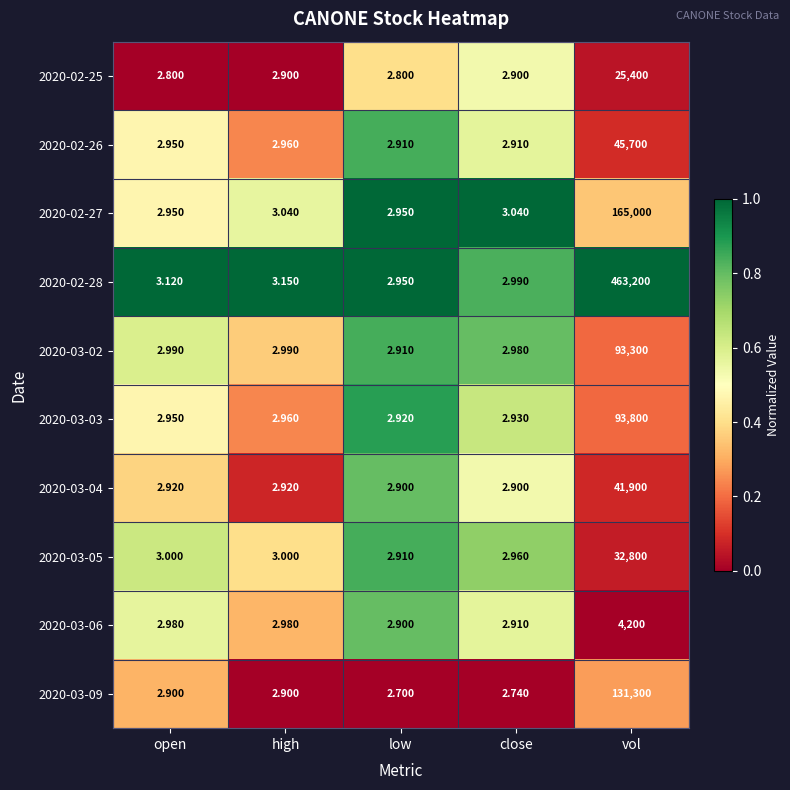

At which category is the sum across all series the highest?

vol